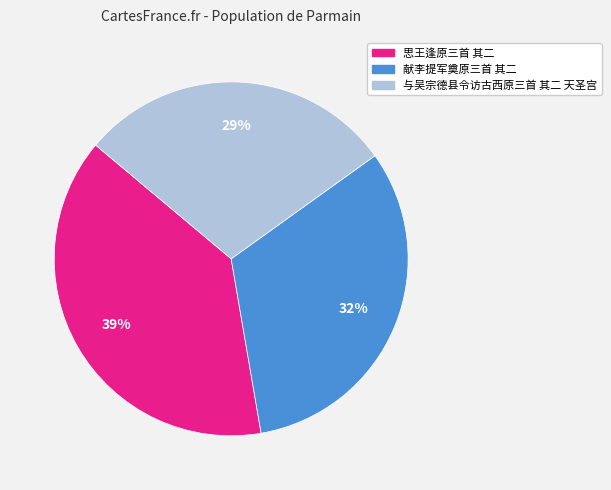

To the nearest percent, what is the combined percentage of 献李提军奠原三首 其二 and 与吴宗德县令访古西原三首 其二 天圣宫?

61%